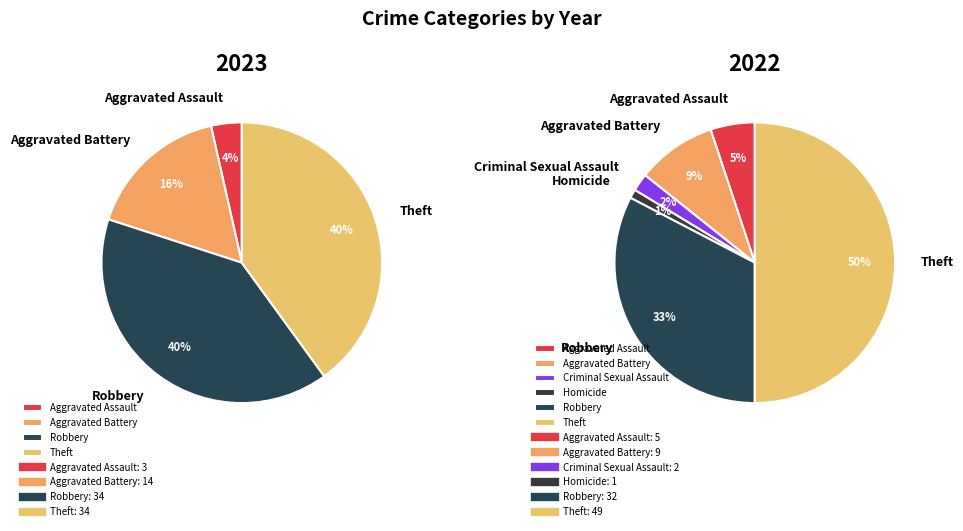

Which slice is the largest?

Robbery